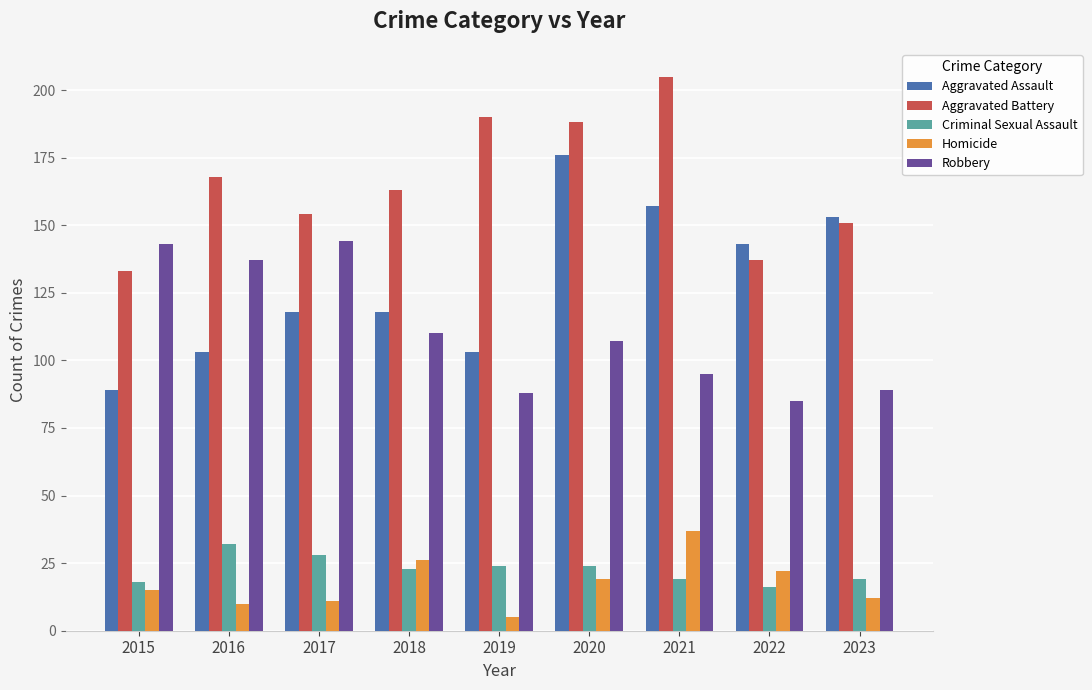

What is the minimum value shown in the chart?

5